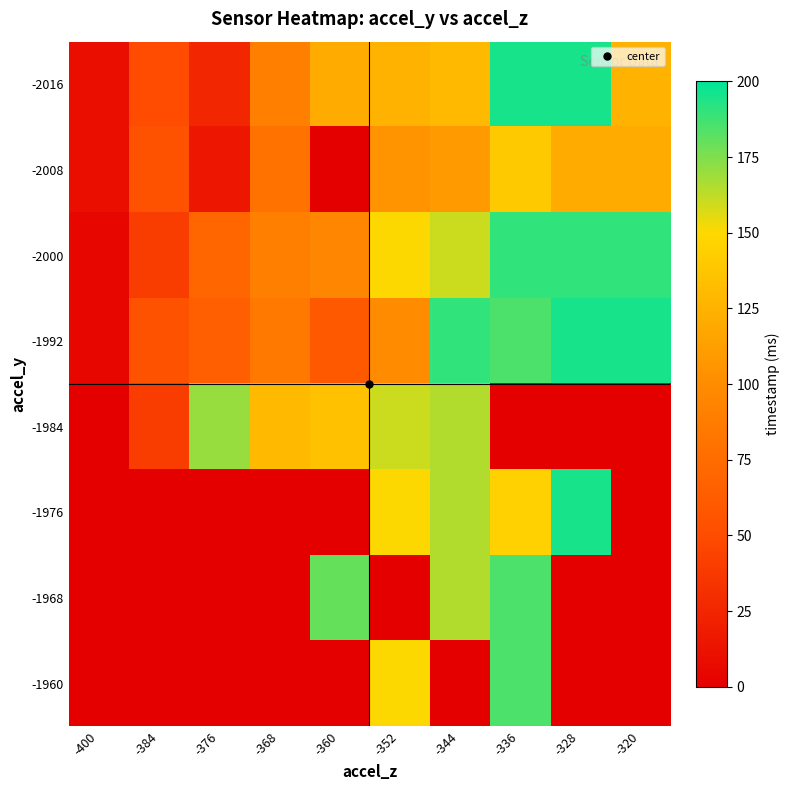

What is the difference between the highest and lowest values at -344?

190